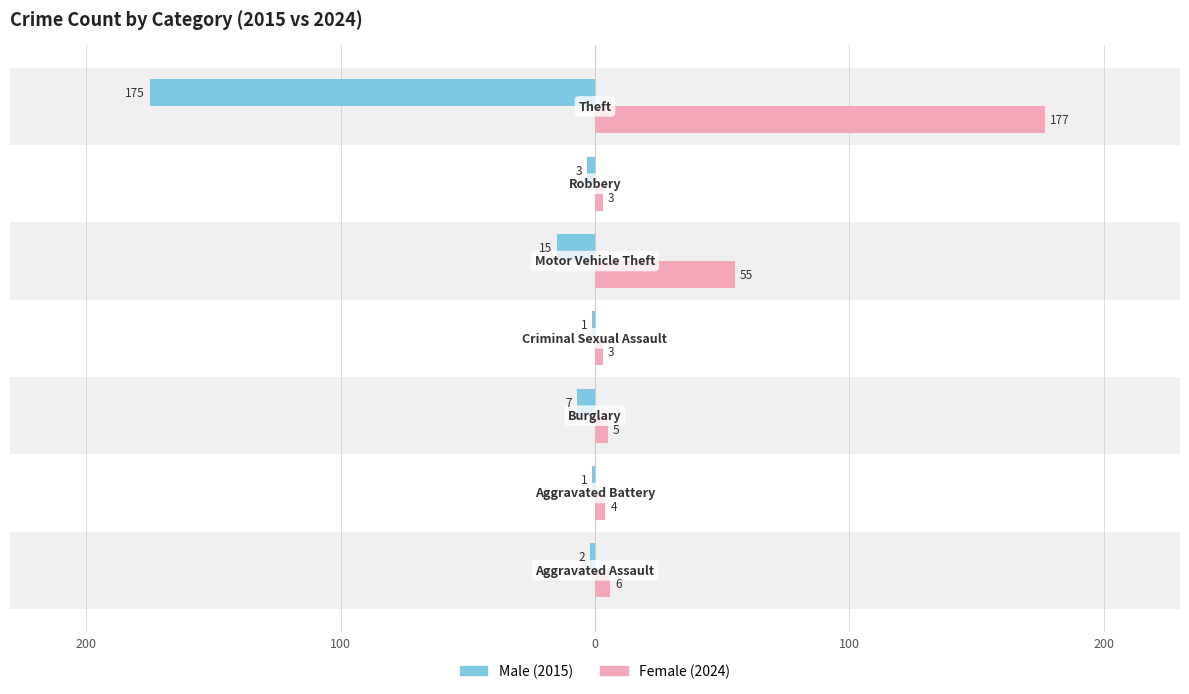

Are the bars horizontal?

Yes